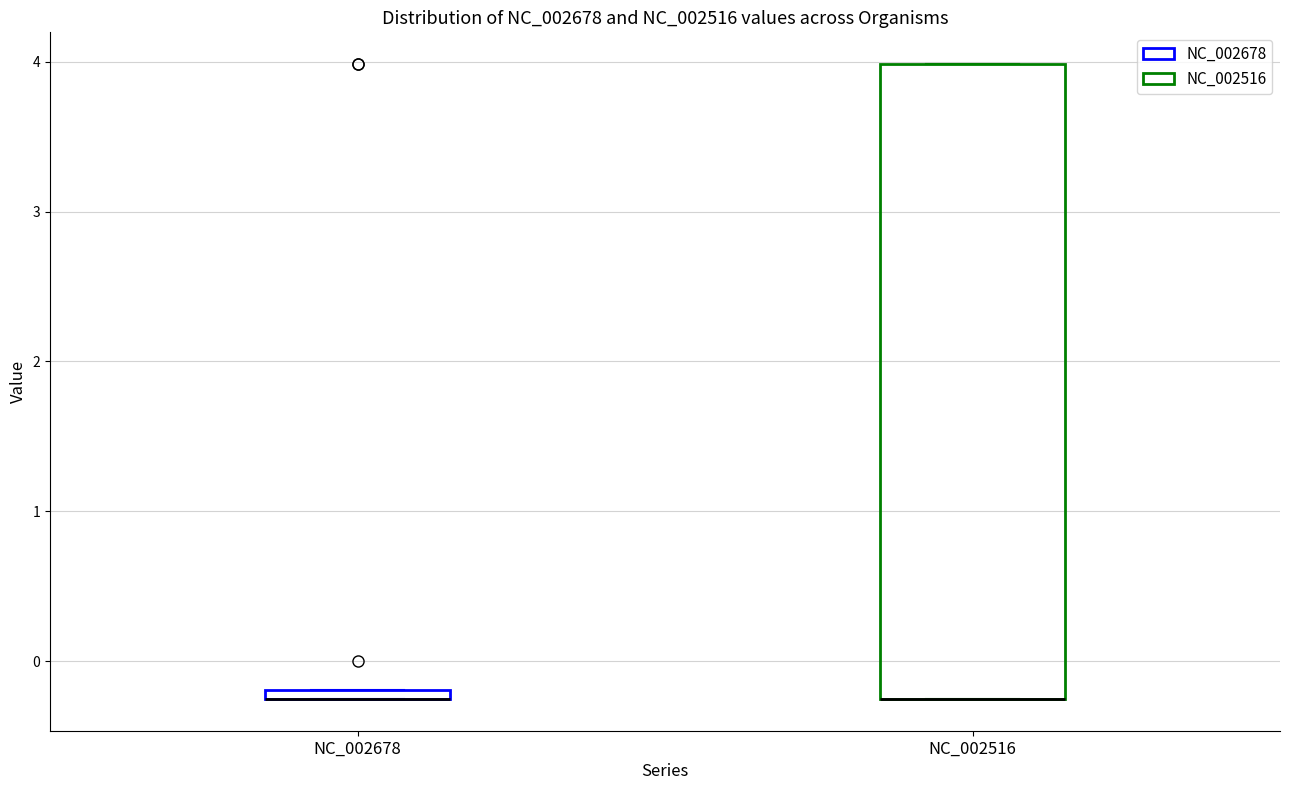

Where is the lower edge of the box for NC_002516 on the y-axis? The values are not printed on the chart, so give them approximately, as read against the axis.

-0.3